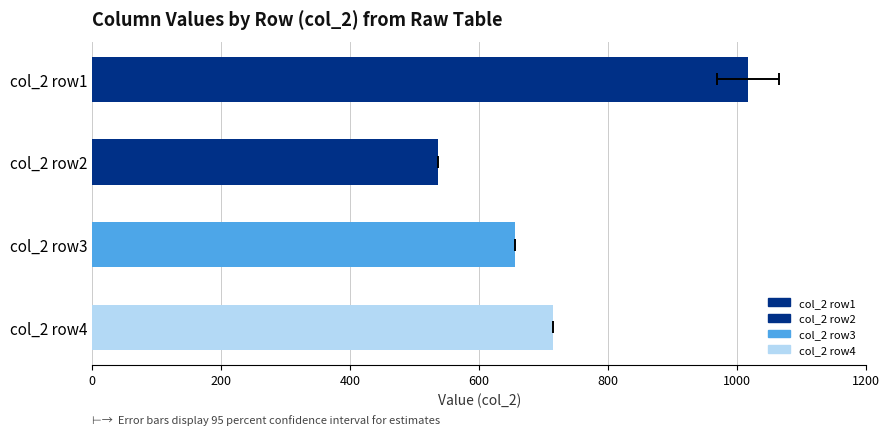

Is it true that the value at col_2 row3 is 909?

False